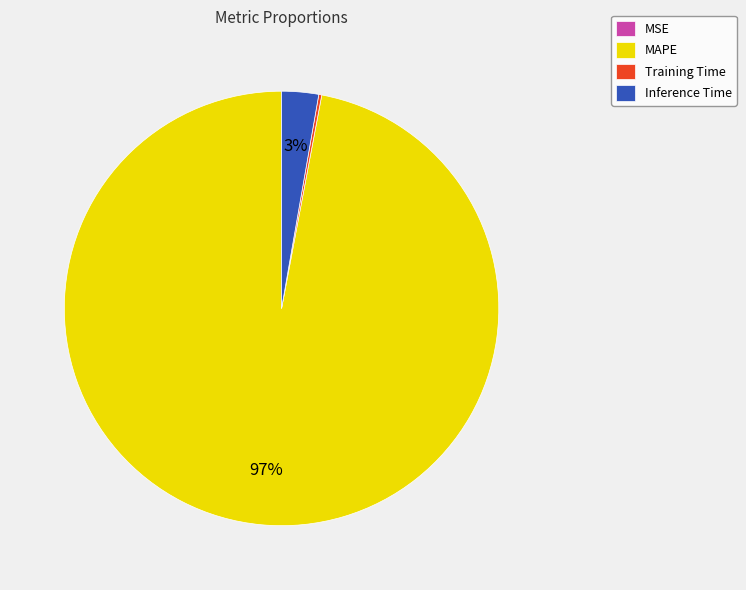

What percentage is the Inference Time slice, to the nearest percent?

3%